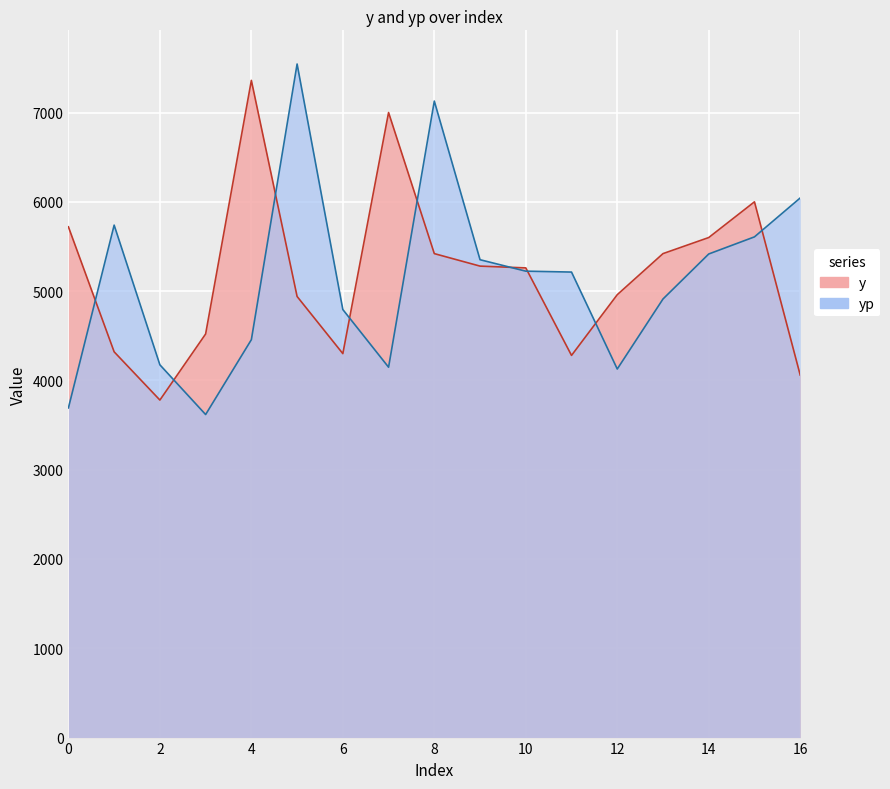

How many series are shown in this chart?

2